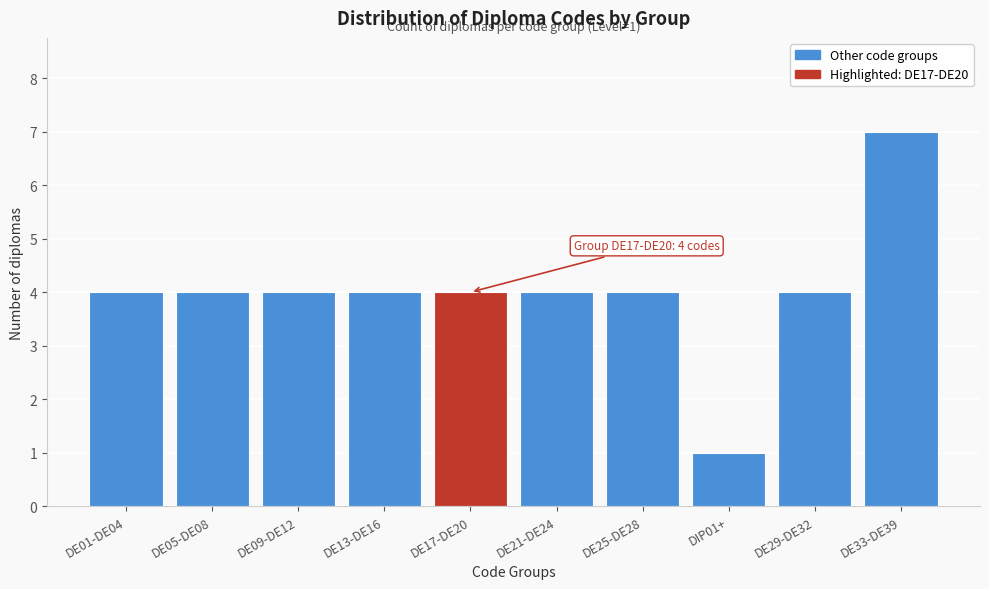

Reading right to left, transcribe all the data shown in this chart.

DE33-DE39=7	DE29-DE32=4	DIP01+=1	DE25-DE28=4	DE21-DE24=4	DE17-DE20=4	DE13-DE16=4	DE09-DE12=4	DE05-DE08=4	DE01-DE04=4